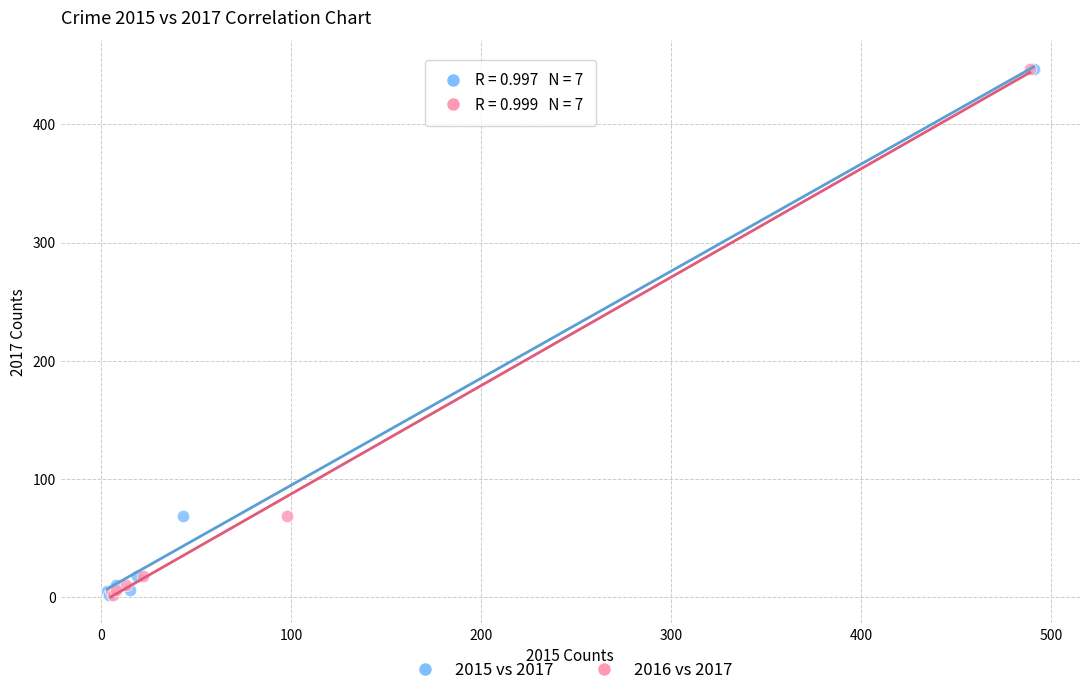

What are all the series names shown in the legend?

2015 vs 2017, 2016 vs 2017